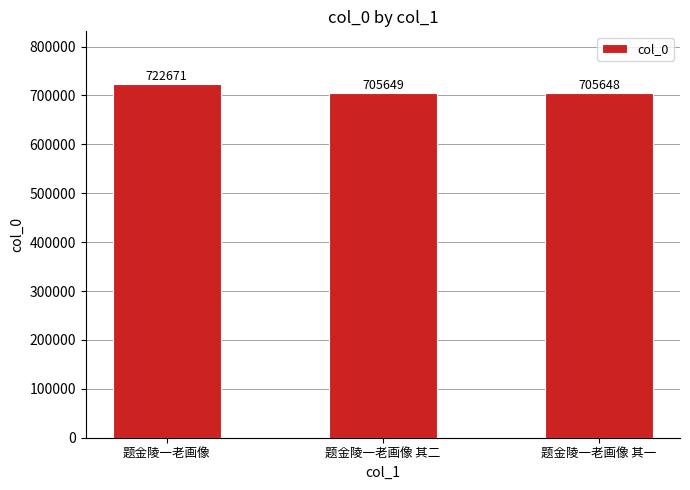

Are the bars grouped side by side (vs. stacked)?

No